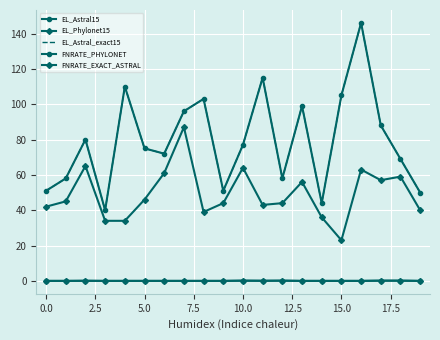

At which category is the sum across all series the highest?

16